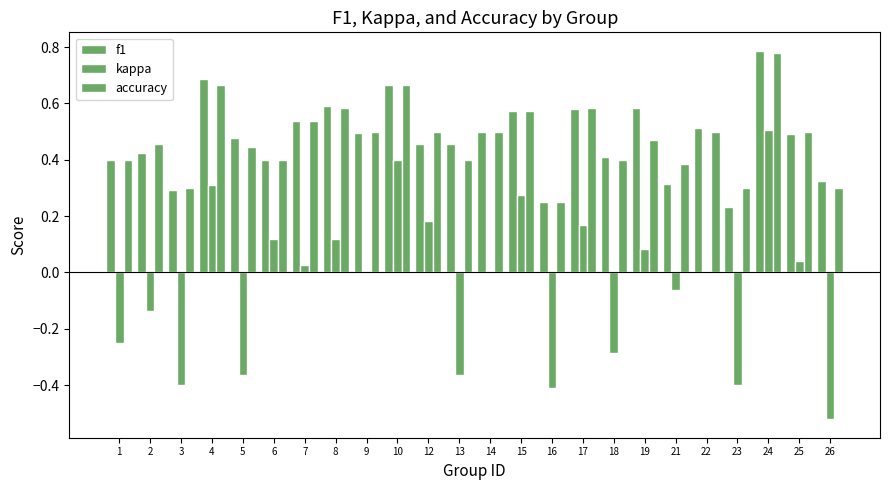

Which series has the largest total across all categories?

f1